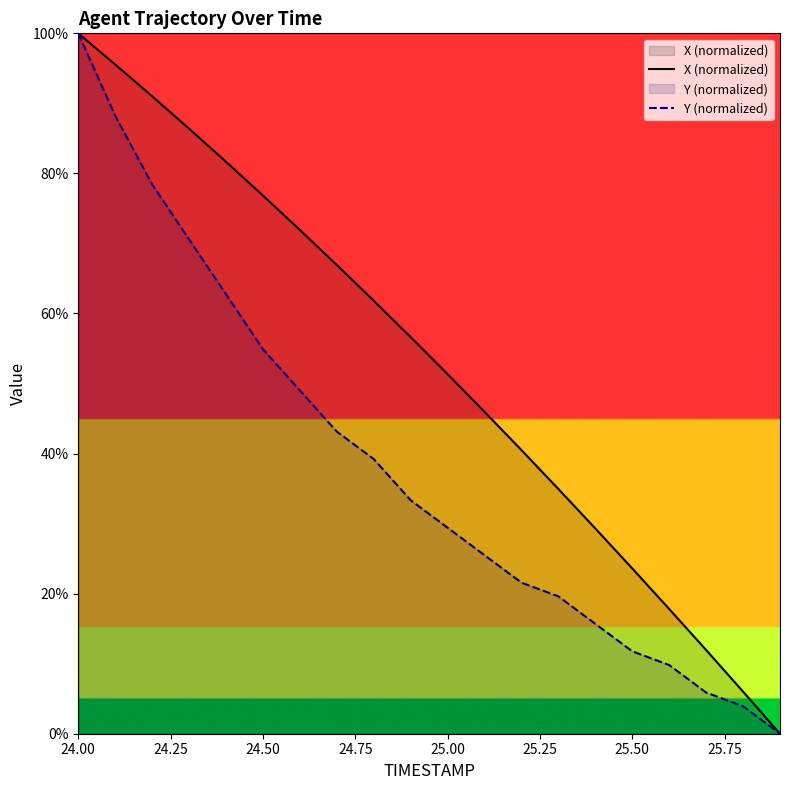

Rank the series by their average value, from lowest to highest.

Y (normalized), X (normalized)